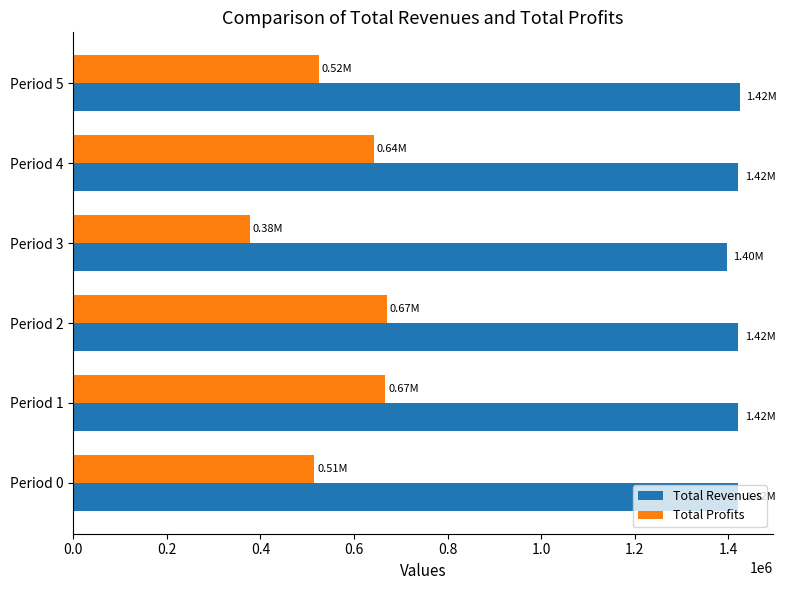

What is the total value across all series at Period 0?

1935927.4